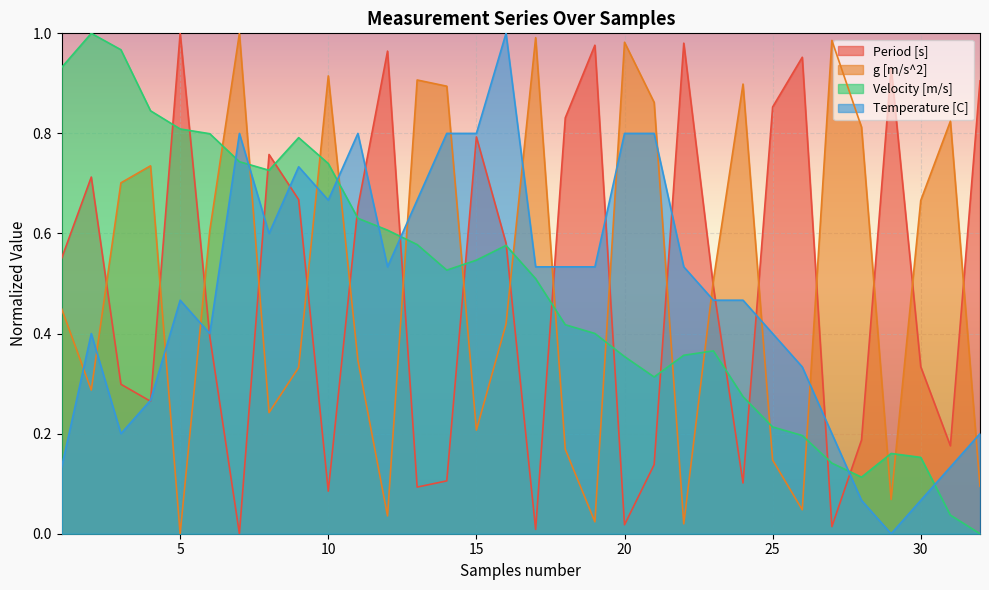

What is the average value of the Period [s] series?

0.5